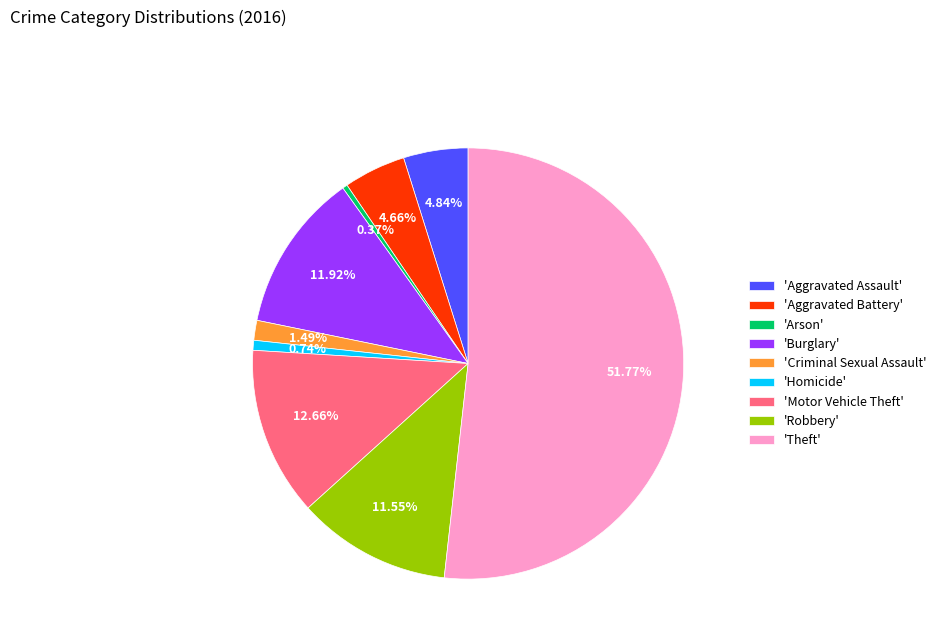

Does 'Theft' account for over 50% of the chart?

Yes